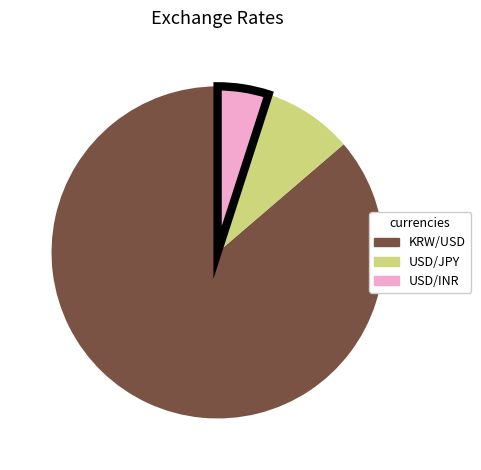

How many segments does this pie chart have?

3